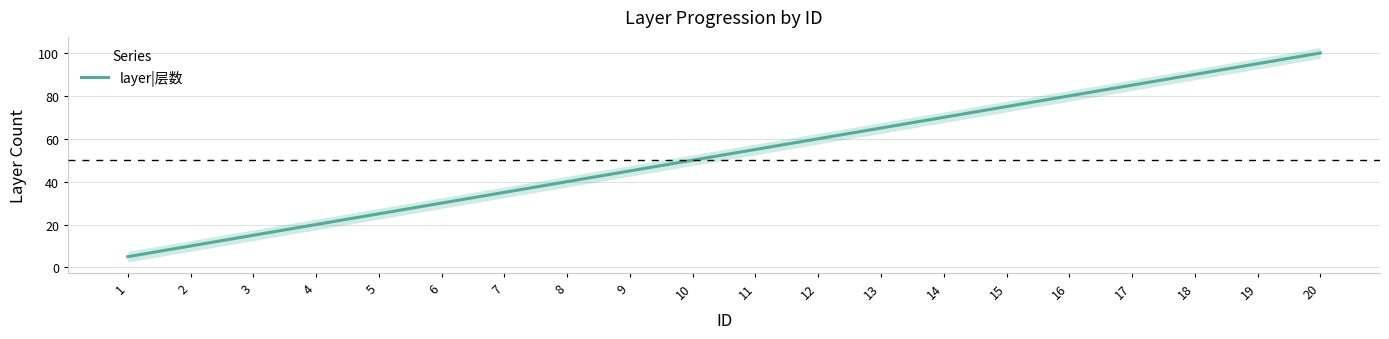

Reading right to left, transcribe all the data shown in this chart.

20=100	19=95	18=90	17=85	16=80	15=75	14=70	13=65	12=60	11=55	10=50	9=45	8=40	7=35	6=30	5=25	4=20	3=15	2=10	1=5